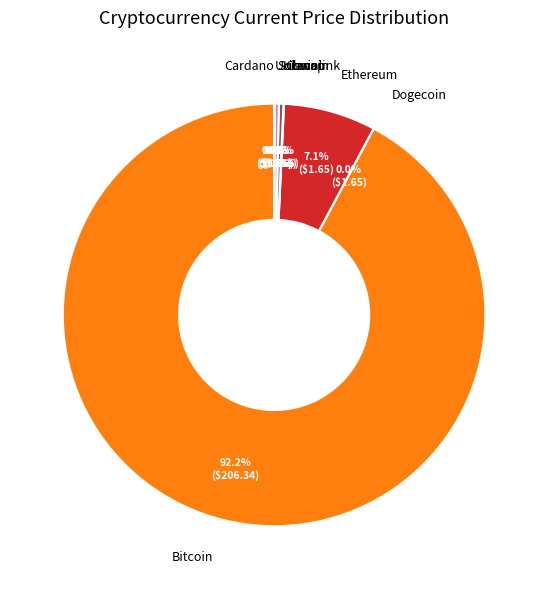

What is the largest slice in the pie chart?

Bitcoin